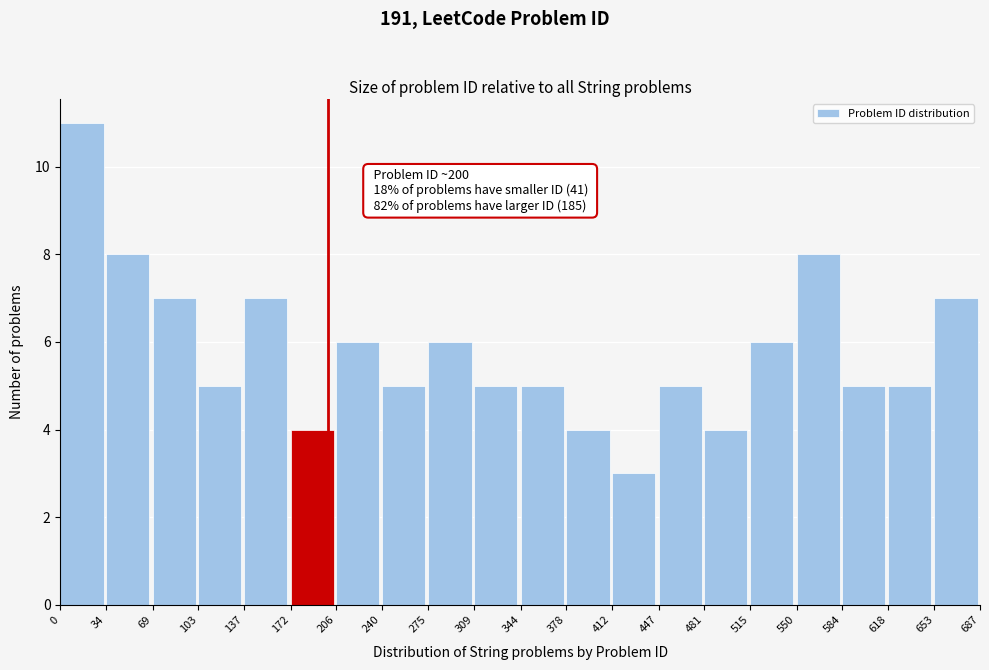

Which range on the x-axis has the tallest bar?

0 to 34